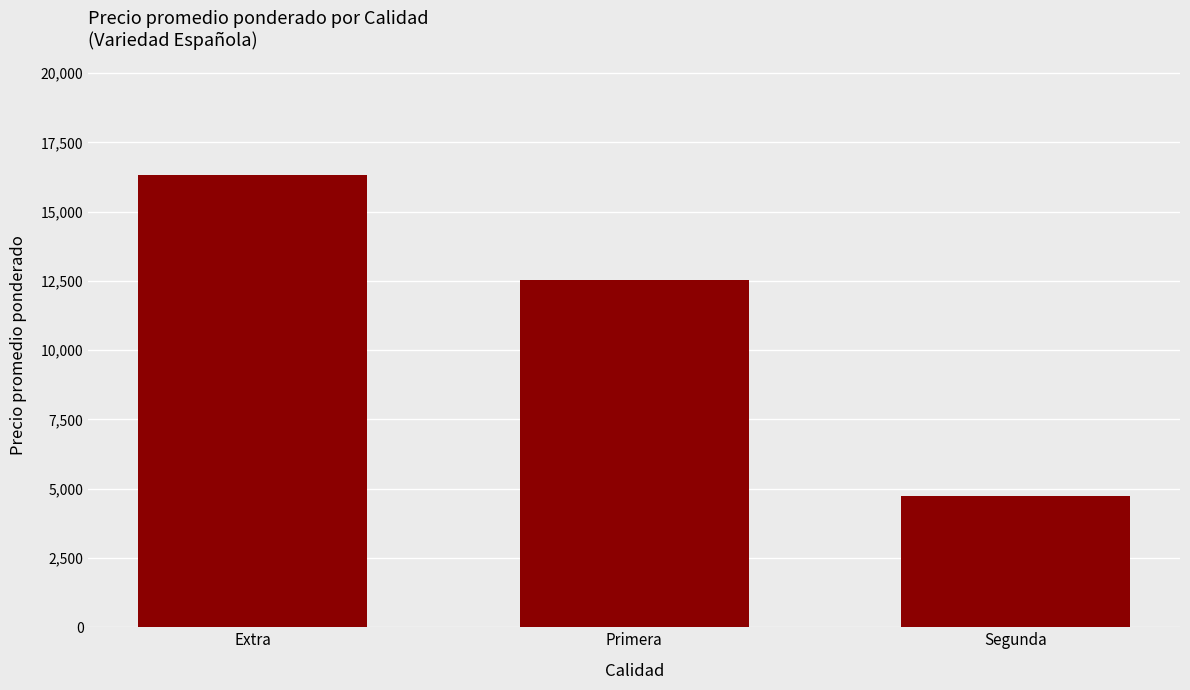

What is the label of the 3rd bar from the left?

Segunda